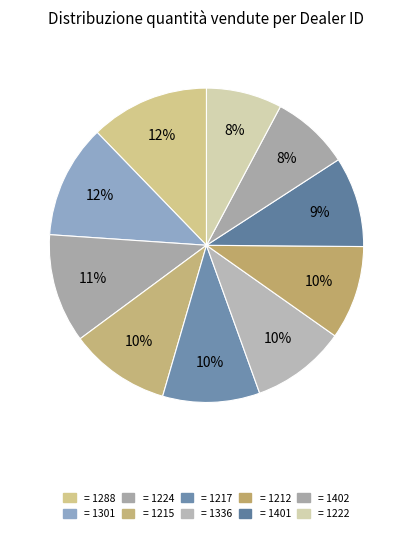

Count the number of slices in the pie.

10